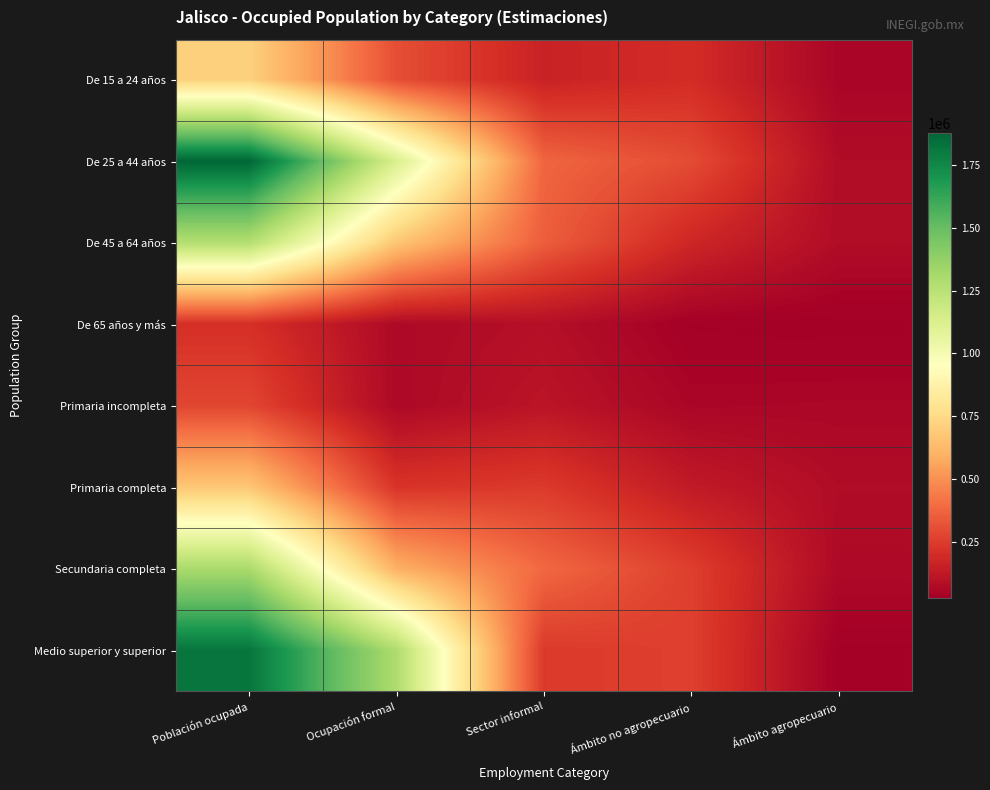

Which series has the widest spread of values?

De 25 a 44 años